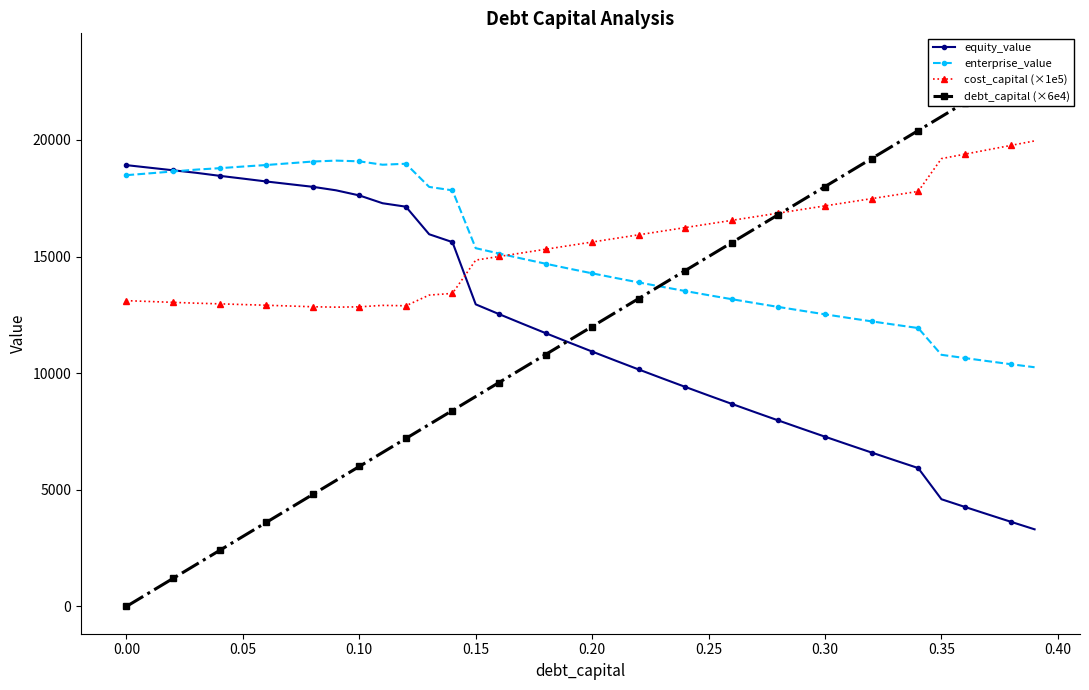

What is the minimum value for equity_value?

3305.6